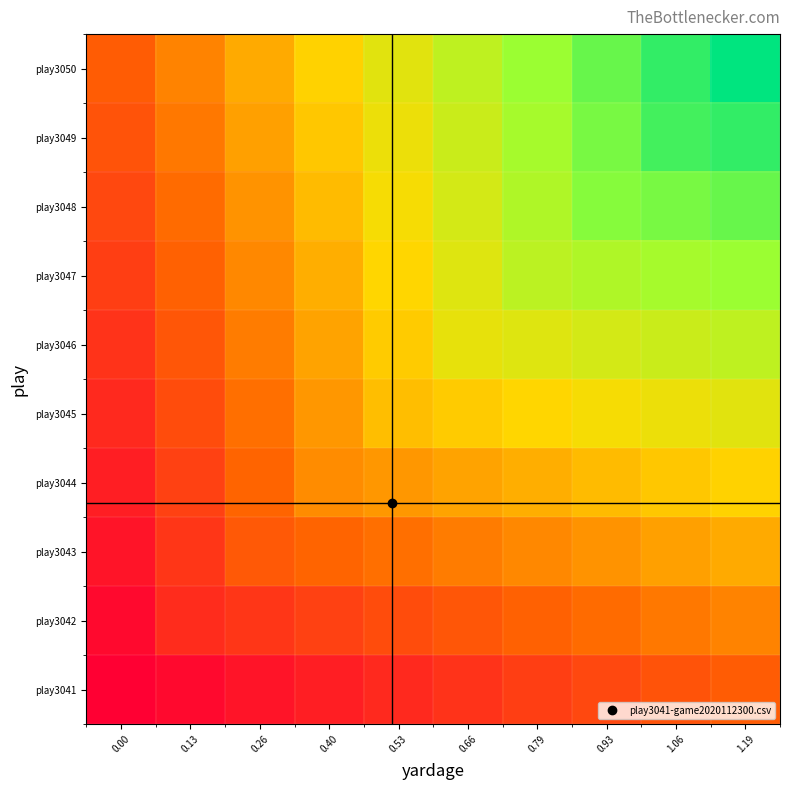

Rank the series at 0.40 from highest to lowest value.

play3050, play3049, play3048, play3047, play3046, play3045, play3044, play3043, play3042, play3041